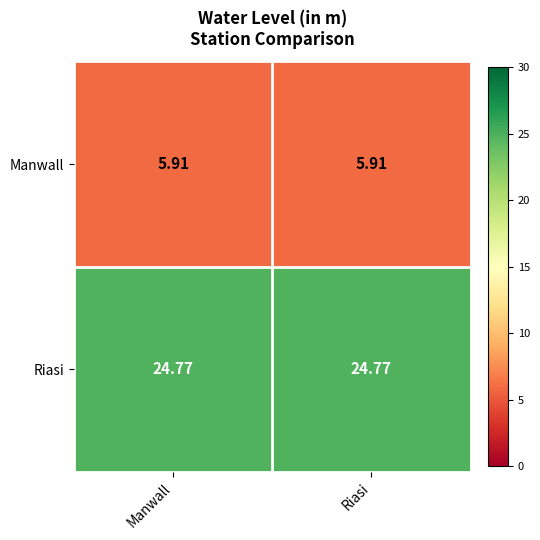

Which series has the largest total across all categories?

Riasi